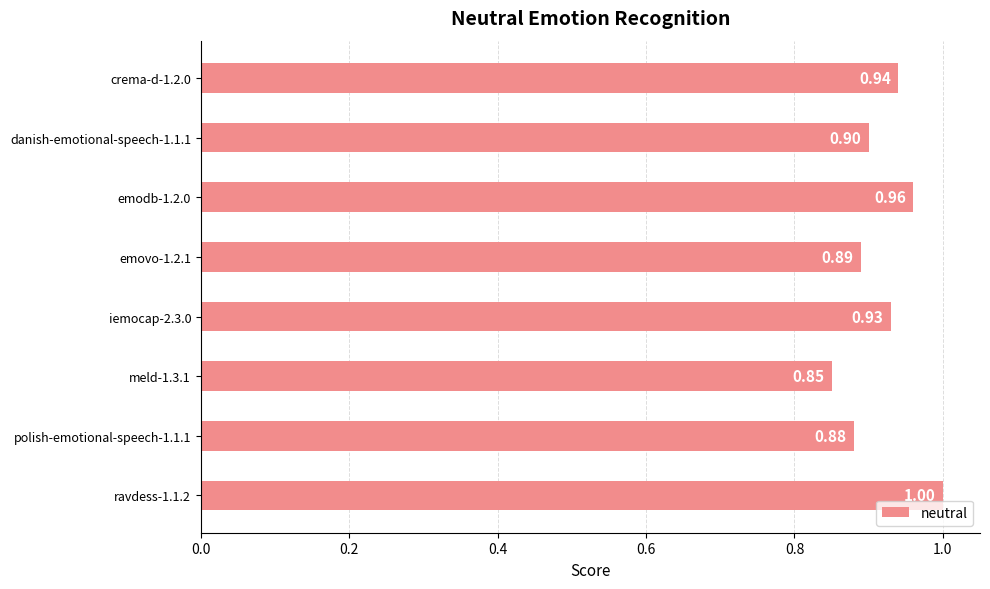

Rank the categories by value from highest to lowest.

ravdess-1.1.2, emodb-1.2.0, crema-d-1.2.0, iemocap-2.3.0, danish-emotional-speech-1.1.1, emovo-1.2.1, polish-emotional-speech-1.1.1, meld-1.3.1